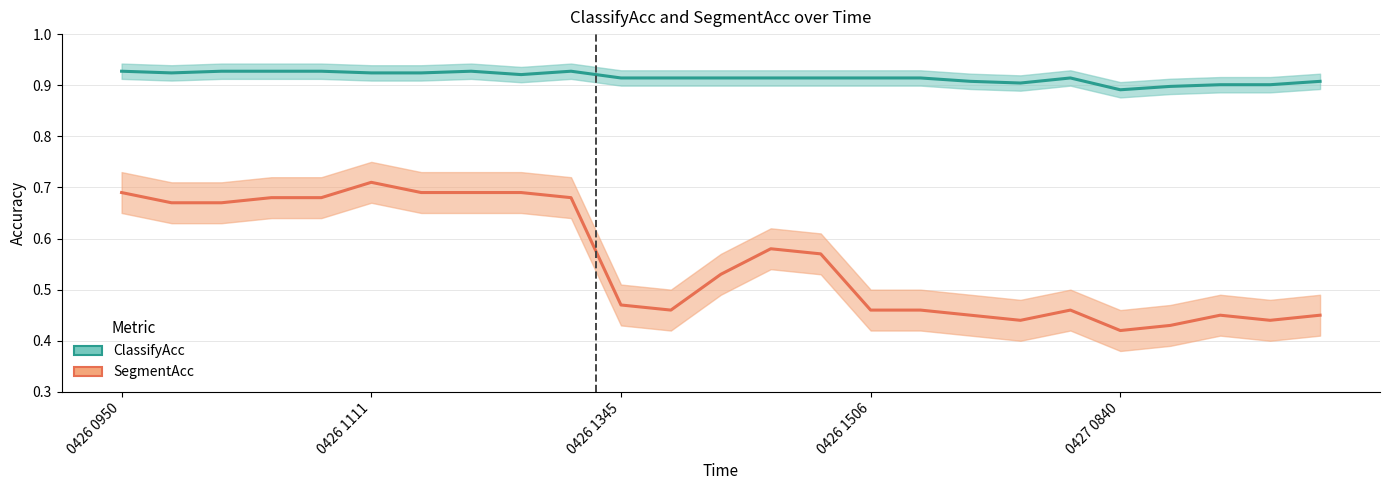

What is the highest value of the ClassifyAcc series?

0.9